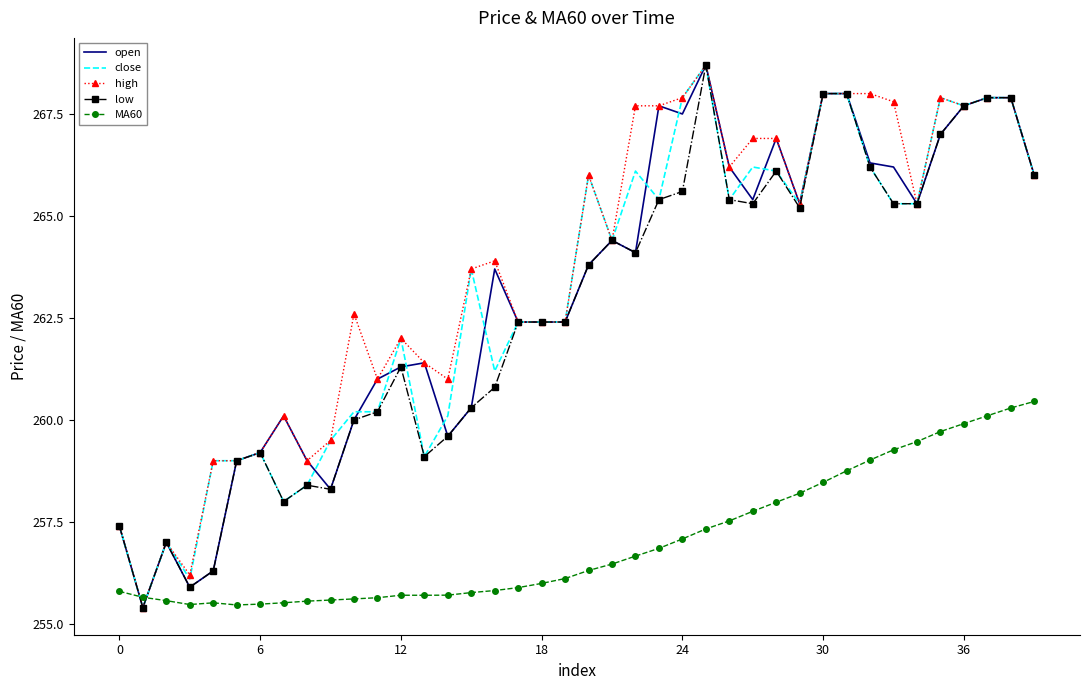

What is the smallest value displayed?

255.4